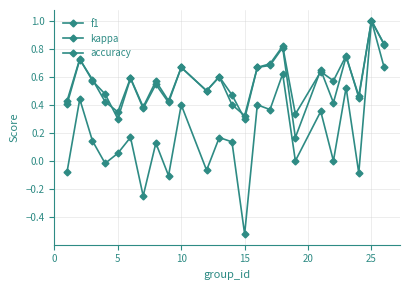

How many data points does each series have?

24